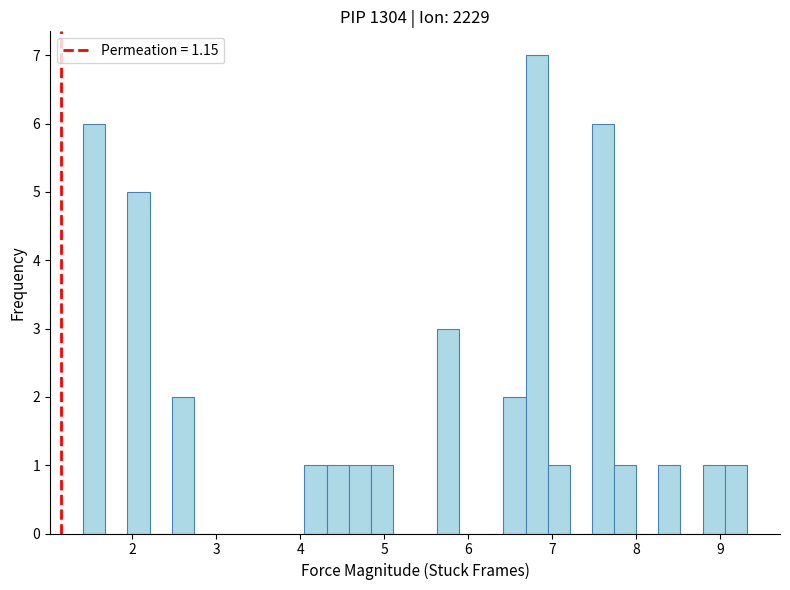

Read against the x-axis, roughly where is the centre of the tallest bar?

6.8